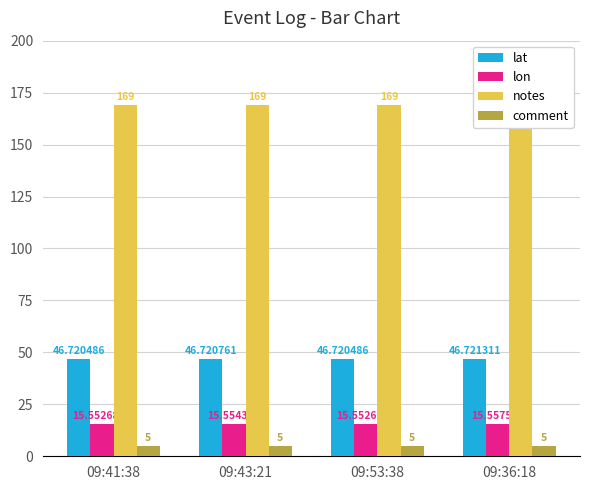

Rank the series by their maximum value, from lowest to highest.

comment, lon, lat, notes